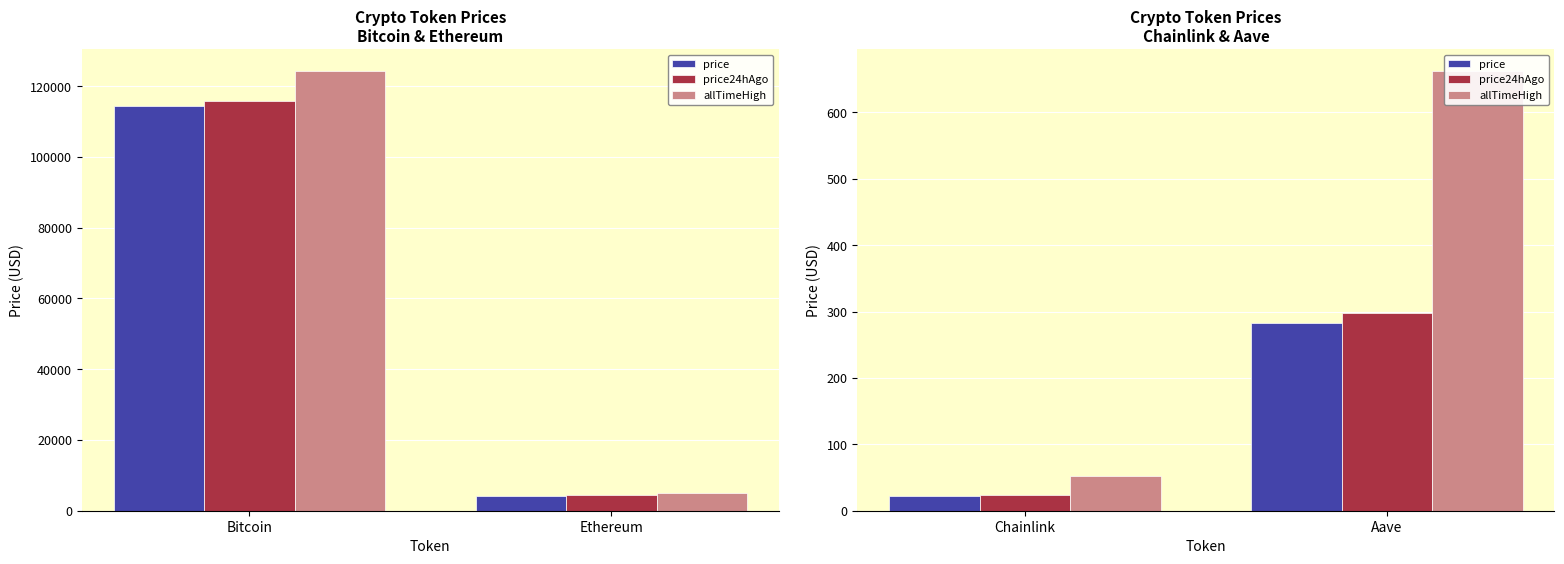

What is the smallest value displayed?

22.0